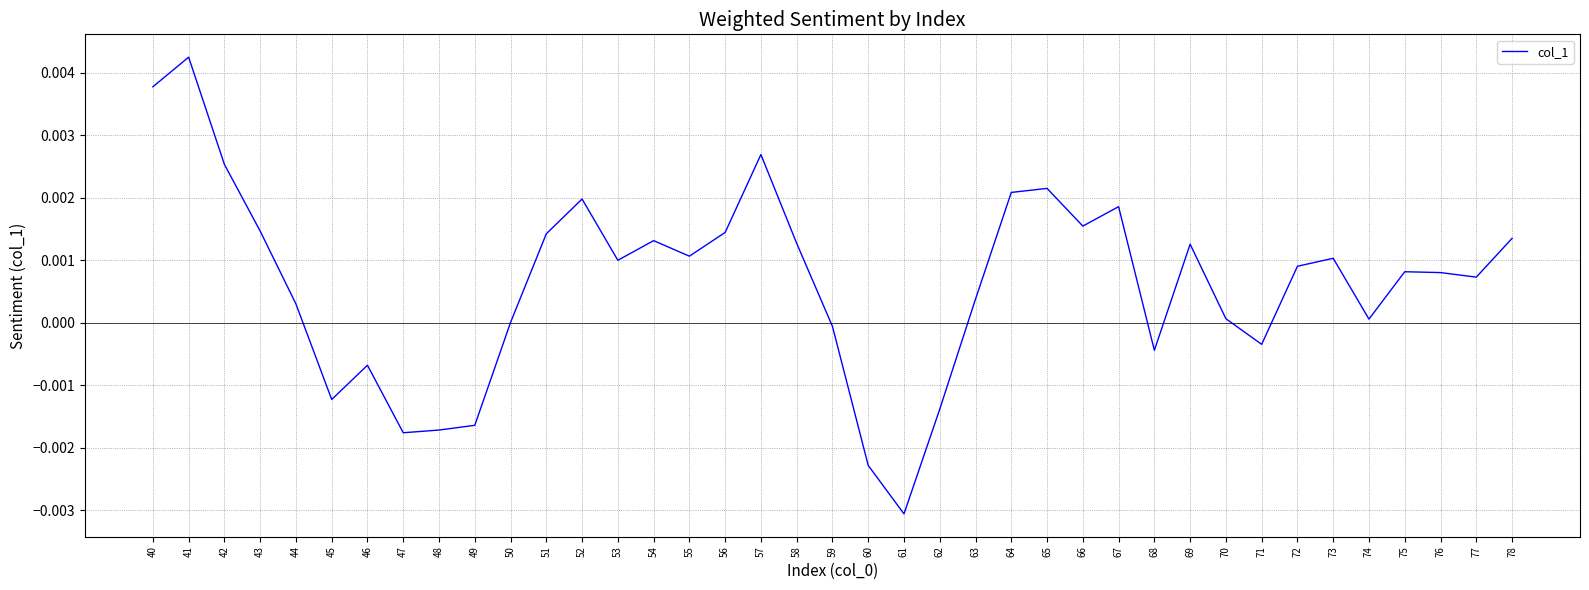

Which label corresponds to the smallest value in the chart?

61